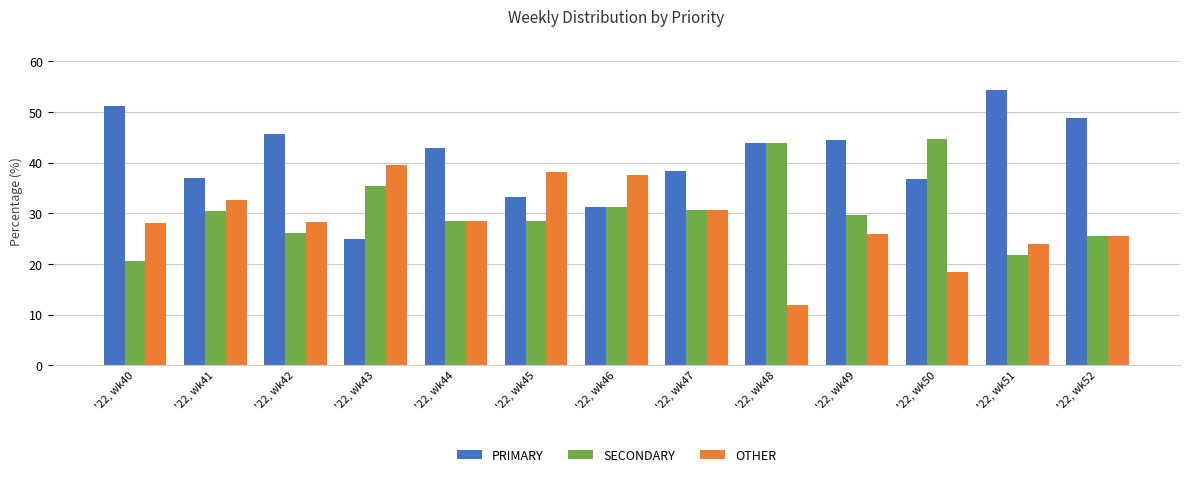

Are the bars horizontal?

No